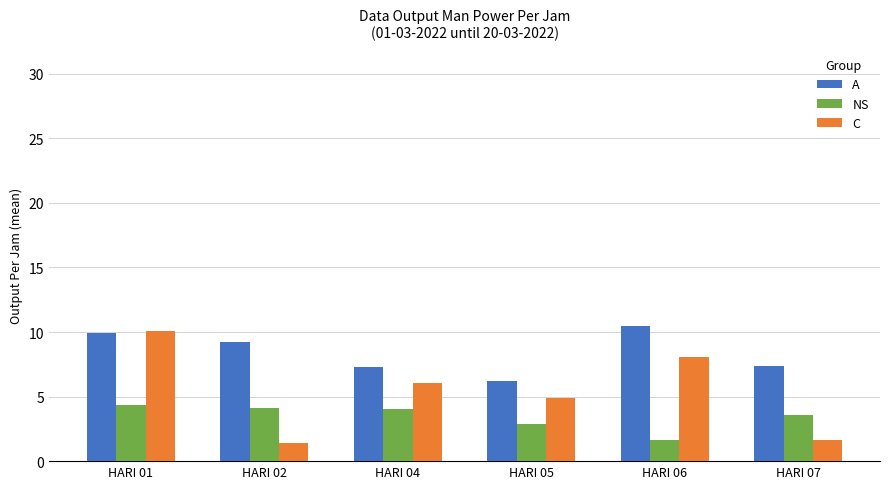

What is the minimum value for A?

6.2